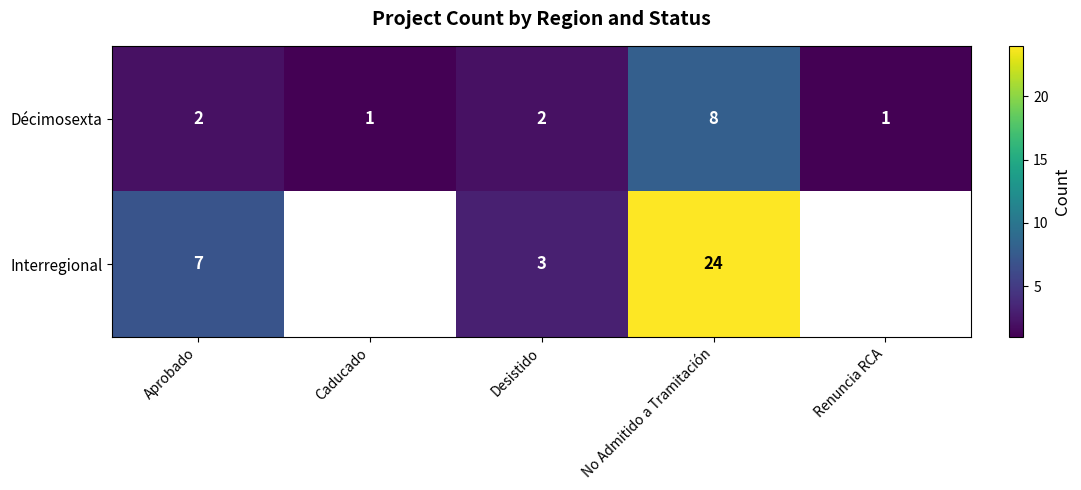

What is the maximum value for Décimosexta?

8